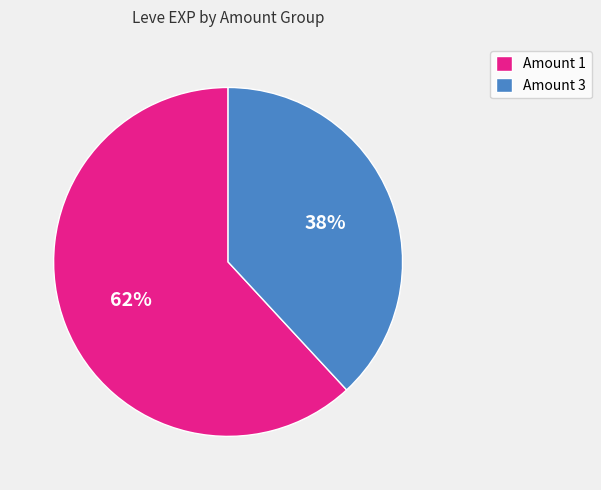

Which slice is the smallest?

Amount 3